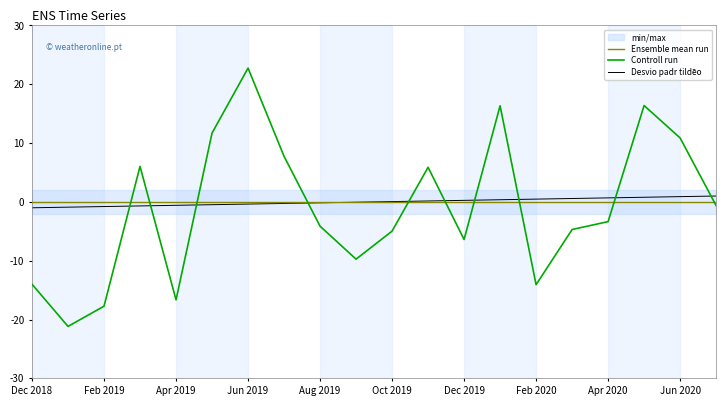

Is it true that Ensemble mean run equals 0.0 at Apr 2020?

True